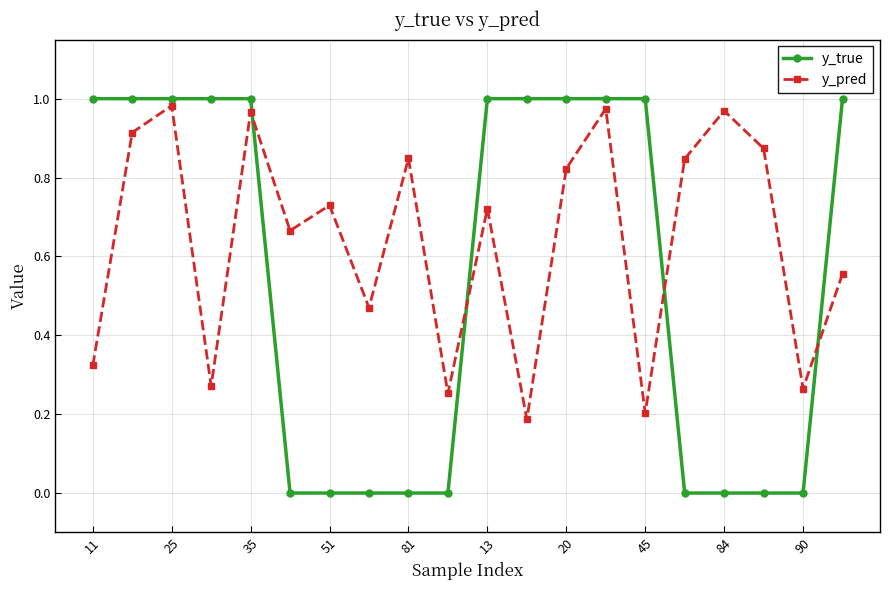

Which series has the largest total across all categories?

y_pred